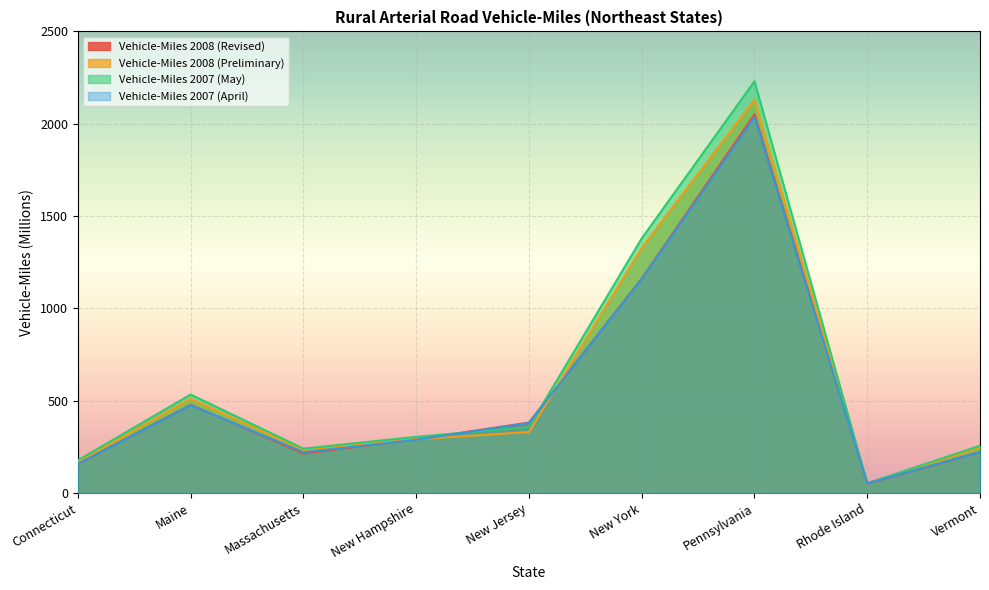

What is the difference between the second highest and minimum values in the Vehicle-Miles 2008 (Preliminary) series?

1274